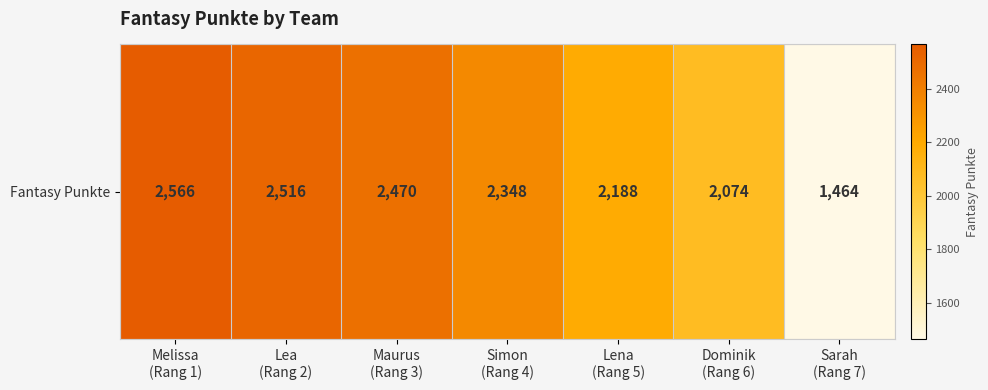

How many data points does each series have?

7